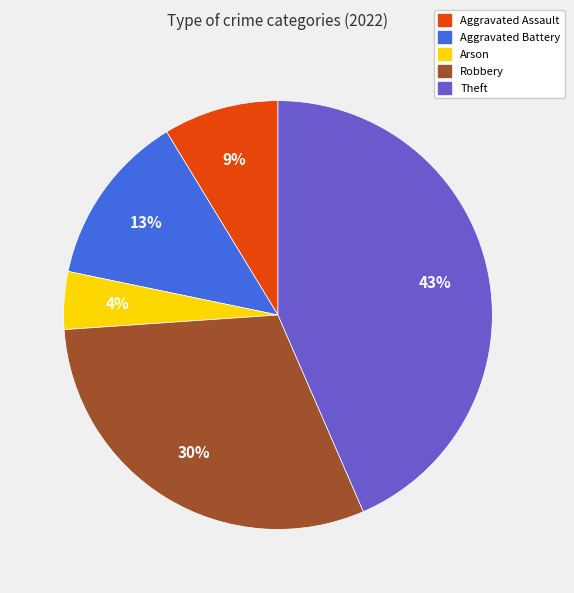

How many segments does this pie chart have?

5